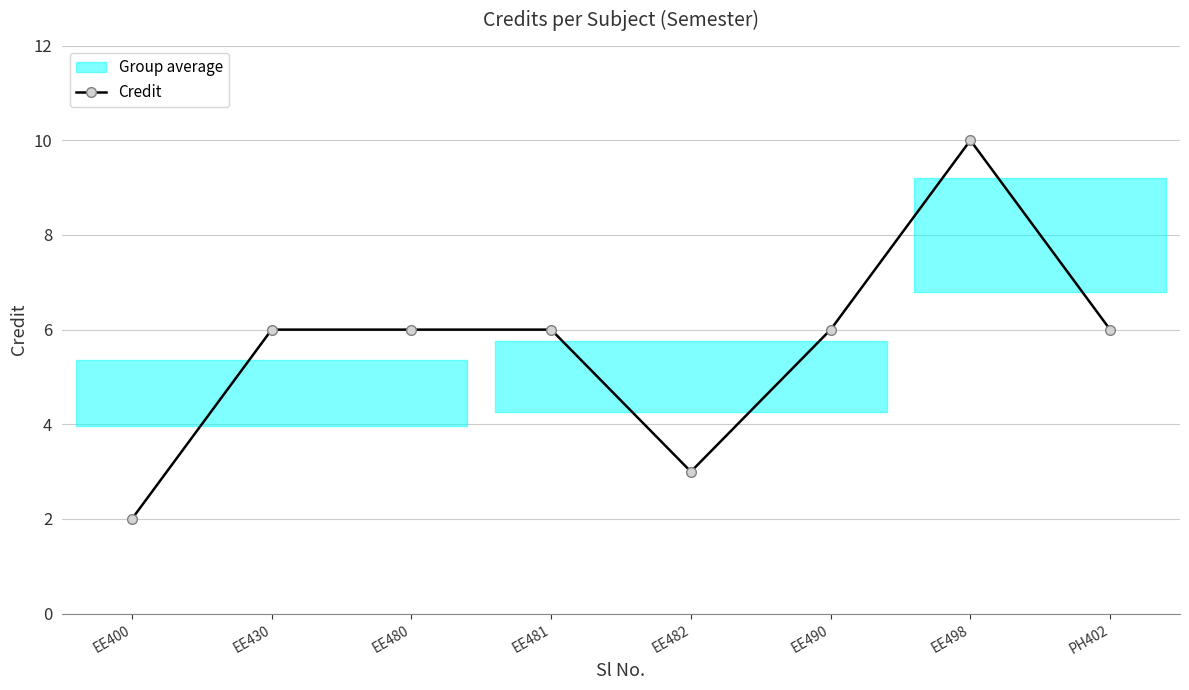

How many data points are above 6?

1